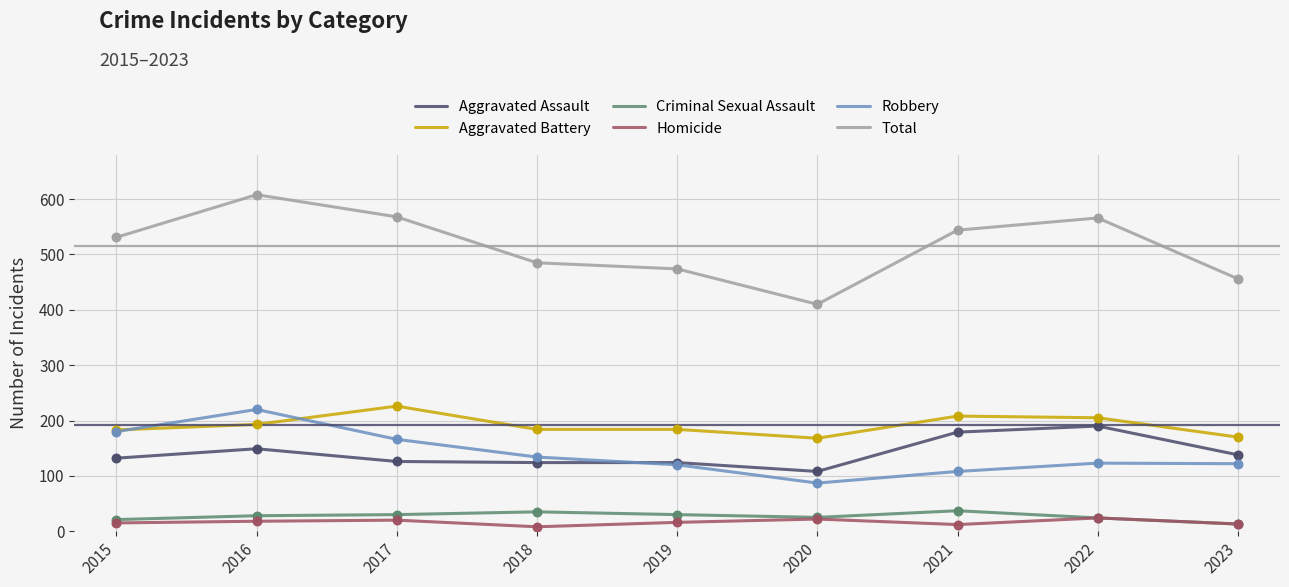

Which series has the largest range (max minus min)?

Total